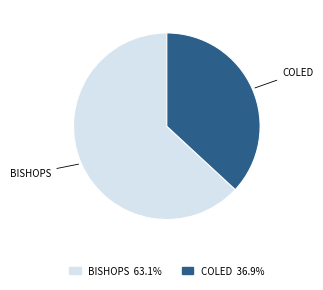

Is there a majority slice in this chart?

Yes